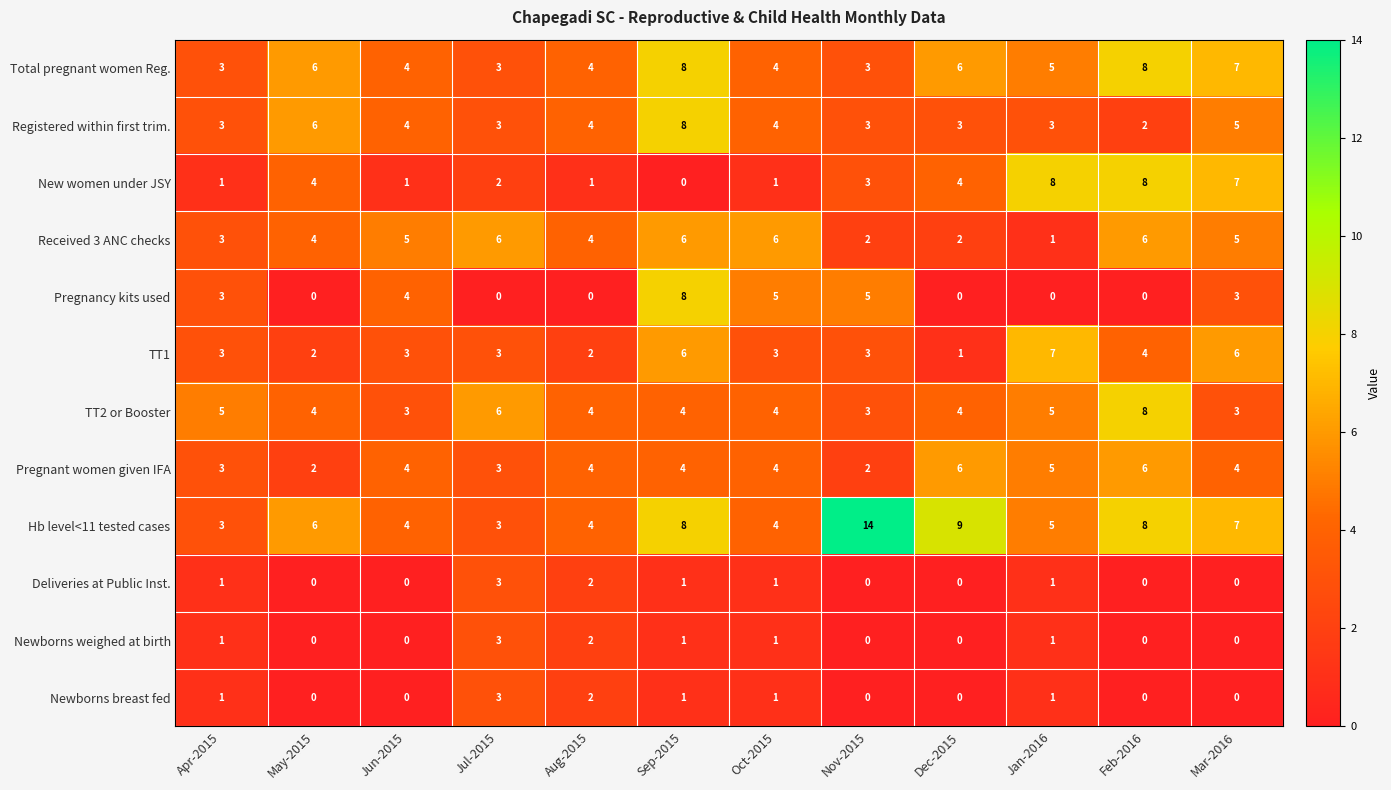

The TT2 or Booster series shows 2 at Mar-2016. True or false?

False